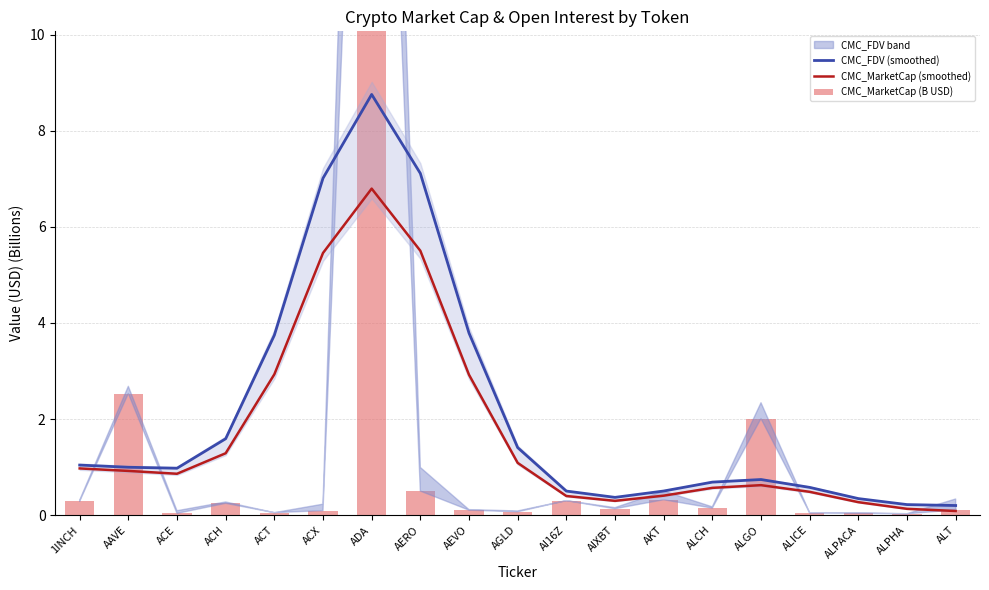

Reading left to right, transcribe all the data shown in this chart.

CMC_FDV (smoothed): 1INCH=1.0	AAVE=1.0	ACE=1.0	ACH=1.6	ACT=3.7	ACX=7.0	ADA=8.8	AERO=7.1	AEVO=3.8	AGLD=1.4	AI16Z=0.5	AIXBT=0.4	AKT=0.5	ALCH=0.7	ALGO=0.7	ALICE=0.6	ALPACA=0.3	ALPHA=0.2	ALT=0.2
CMC_MarketCap (smoothed): 1INCH=1.0	AAVE=0.9	ACE=0.9	ACH=1.3	ACT=2.9	ACX=5.5	ADA=6.8	AERO=5.5	AEVO=2.9	AGLD=1.1	AI16Z=0.4	AIXBT=0.3	AKT=0.4	ALCH=0.6	ALGO=0.6	ALICE=0.5	ALPACA=0.3	ALPHA=0.1	ALT=0.1
CMC_MarketCap (B USD): 1INCH=0.3	AAVE=2.5	ACE=0.0	ACH=0.2	ACT=0.1	ACX=0.1	ADA=24.9	AERO=0.5	AEVO=0.1	AGLD=0.1	AI16Z=0.3	AIXBT=0.1	AKT=0.3	ALCH=0.1	ALGO=2.0	ALICE=0.0	ALPACA=0.0	ALPHA=0.0	ALT=0.1